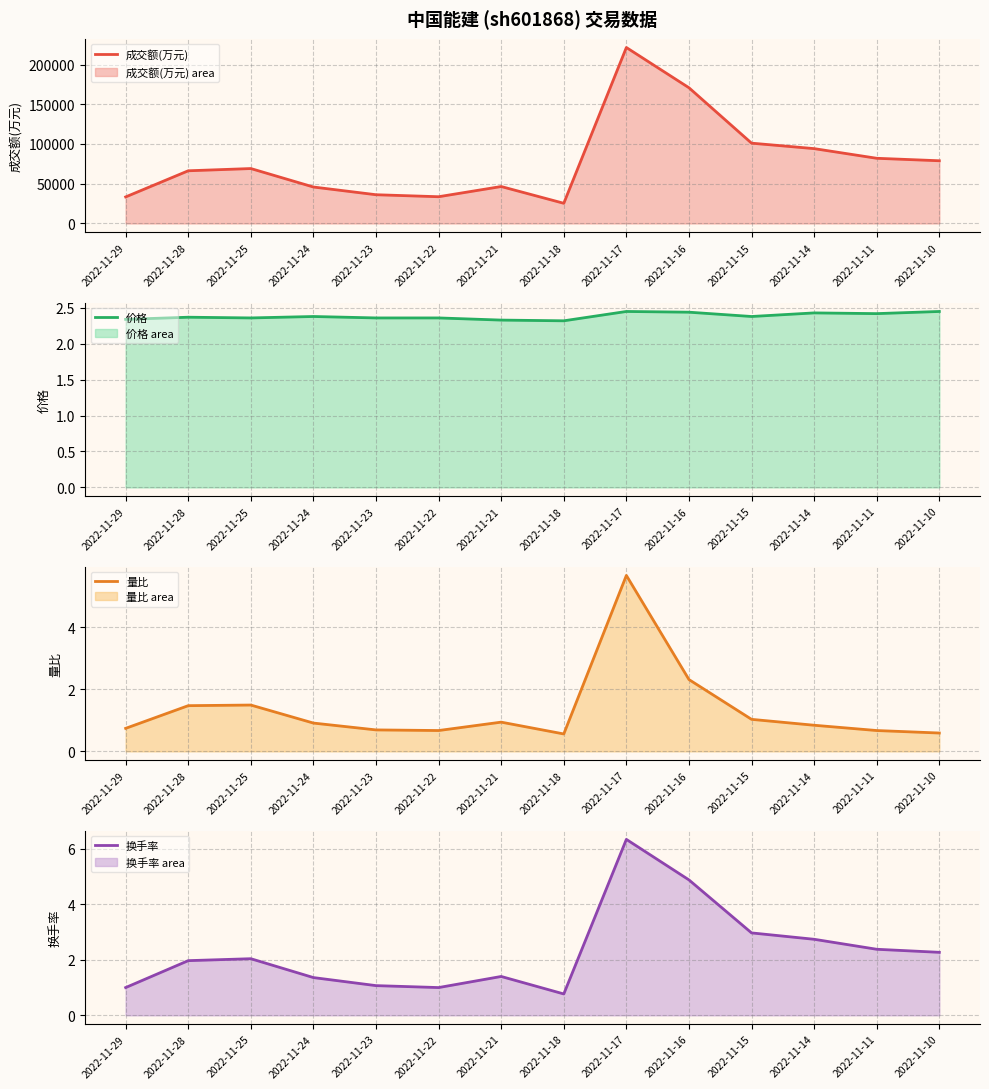

True or false: 成交额(万元) has more than 2 interior local peaks.

True